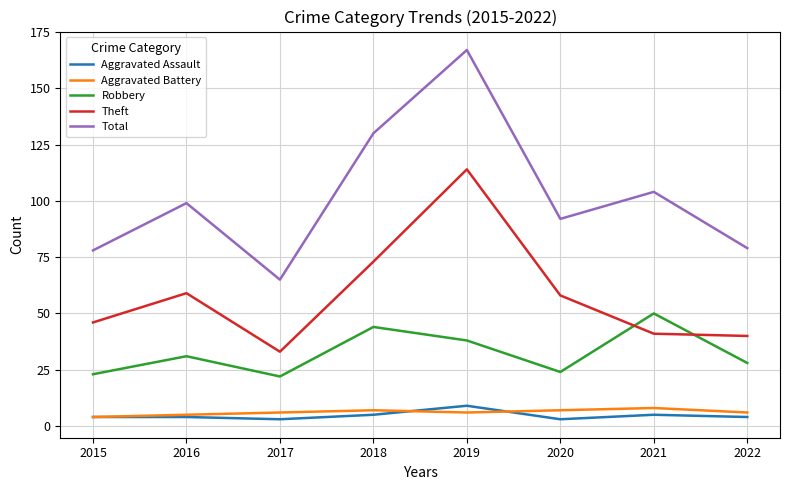

At which label is Robbery closest to 36?

2019